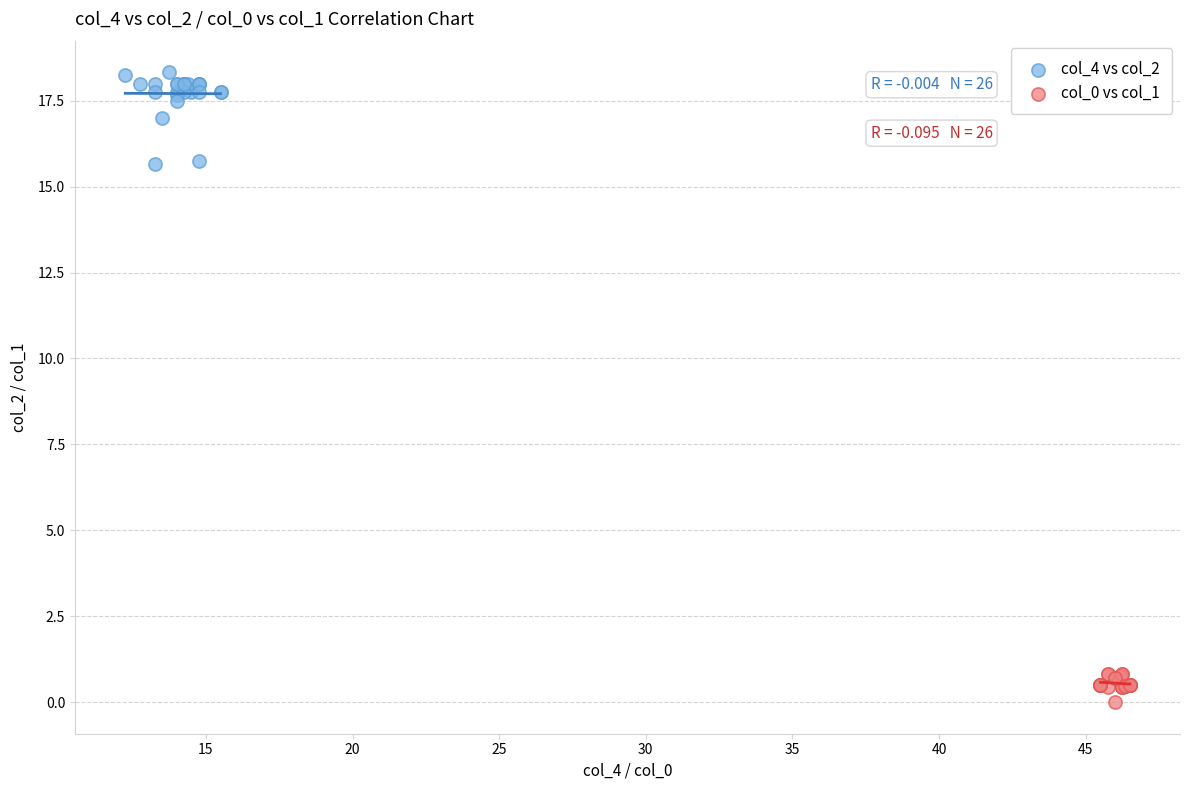

Which series contains the highest Y value?

col_4 vs col_2